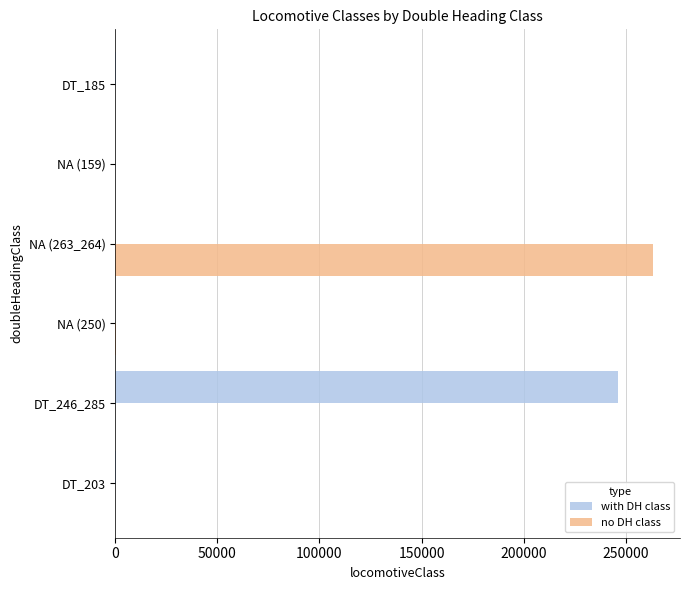

At which category is the sum across all series the highest?

NA (263_264)